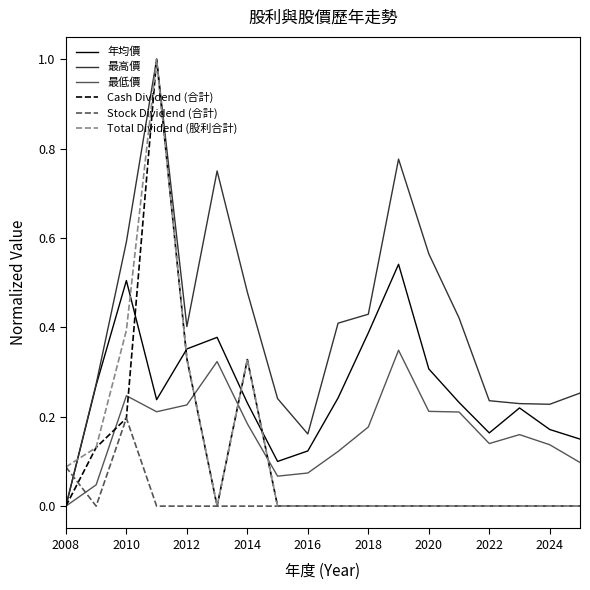

True or false: 年均價 and Total Dividend (股利合計) intersect in this chart.

True